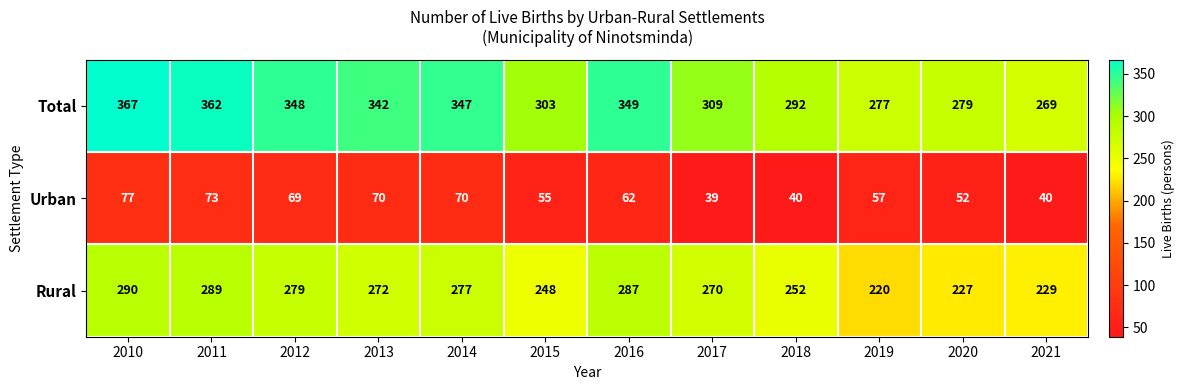

True or false: Total has a value of 590 at 2012.

False